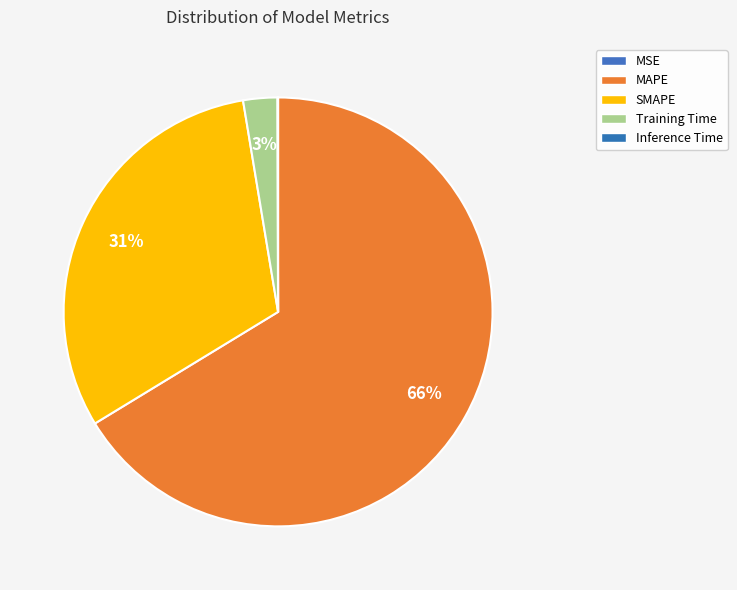

The Training Time slice represents 3% of the pie. True or false?

True